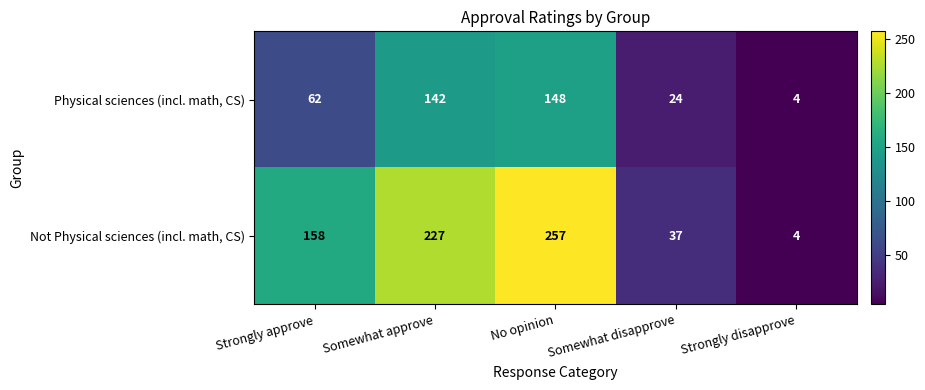

What is the difference between the Not Physical sciences (incl. math, CS) values at No opinion and Strongly disapprove?

253